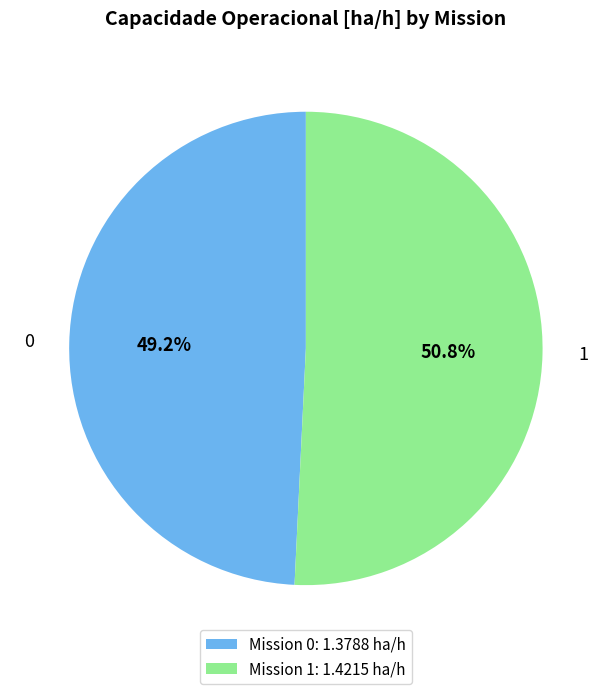

Does 0 represent more than half of the total?

No